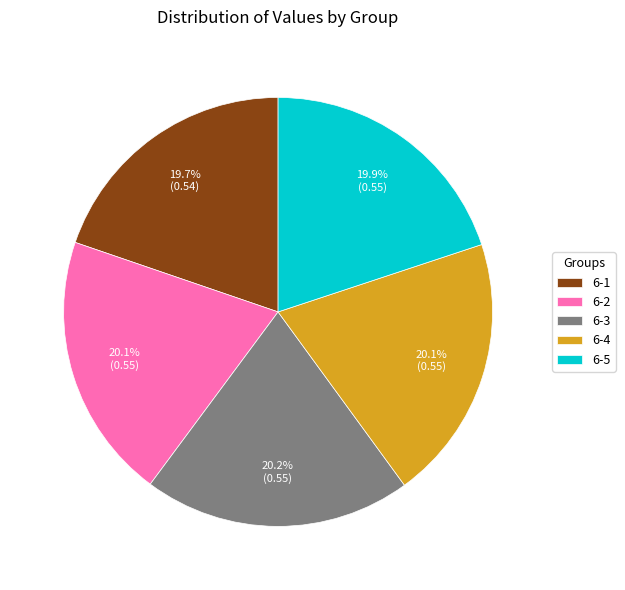

How many segments does this pie chart have?

5